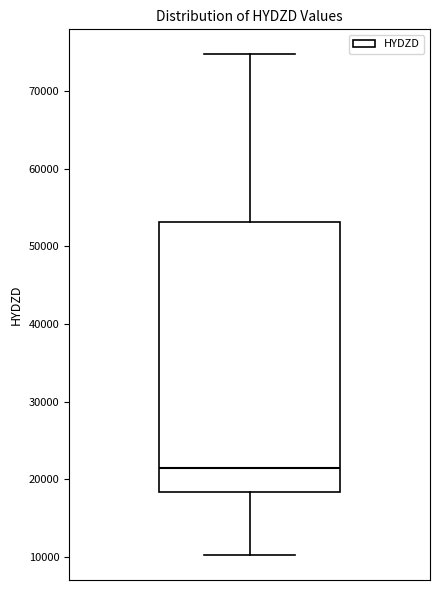

Where does the upper whisker of the box end on the y-axis? The values are not printed on the chart, so give them approximately, as read against the axis.

75000